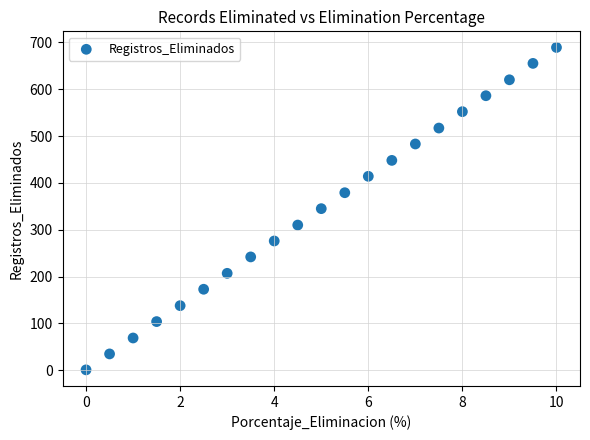

What is the range of Y values (max minus min)?

688